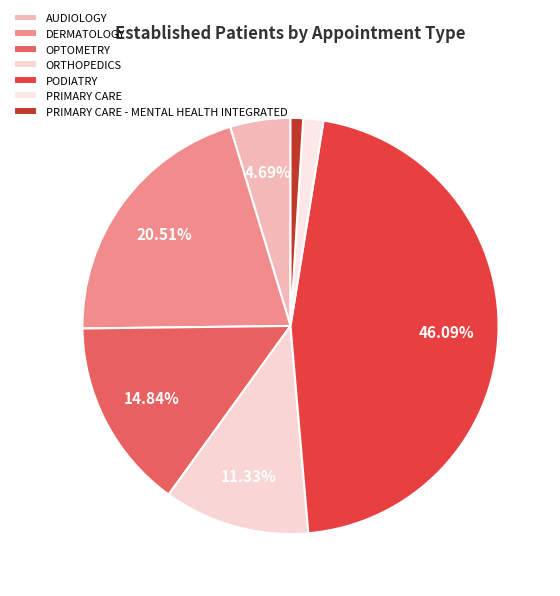

Is ORTHOPEDICS the majority of the pie?

No